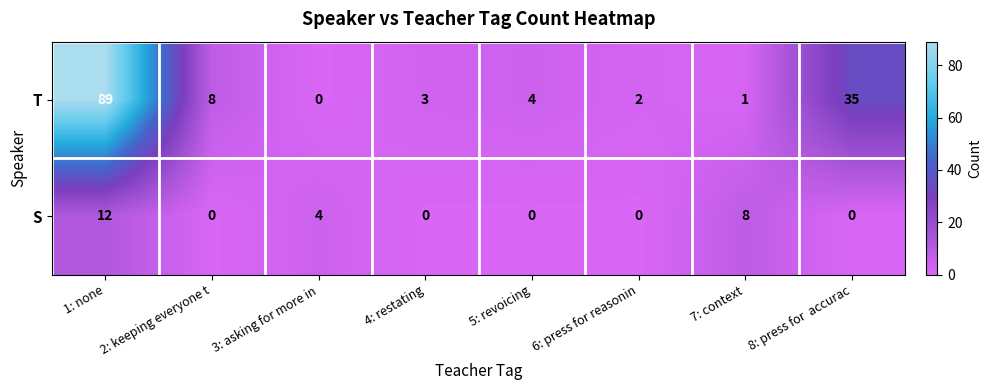

The S series shows -5 at 4: restating. True or false?

False